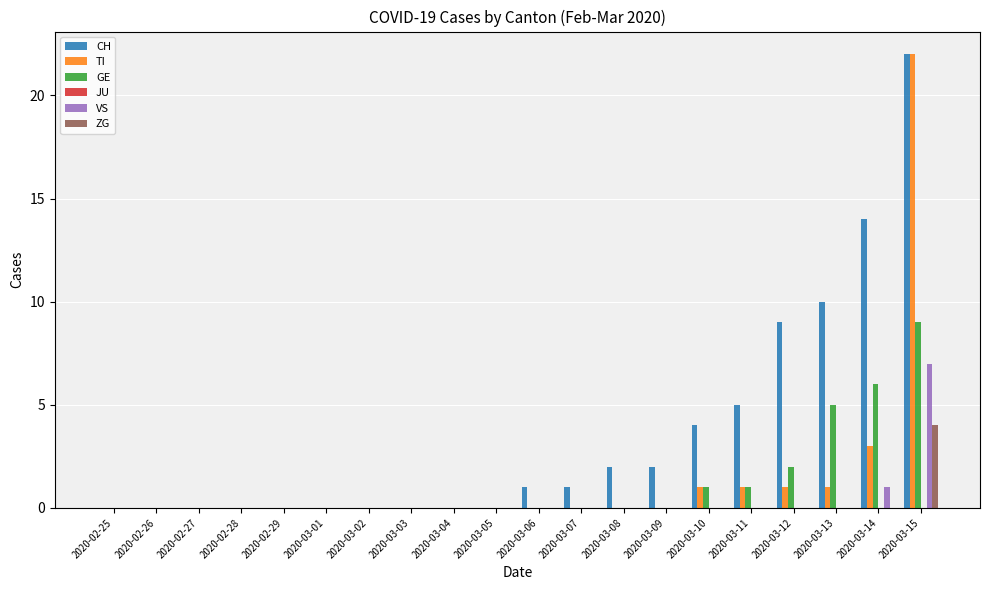

The ZG series shows 4 at 2020-03-15. True or false?

True